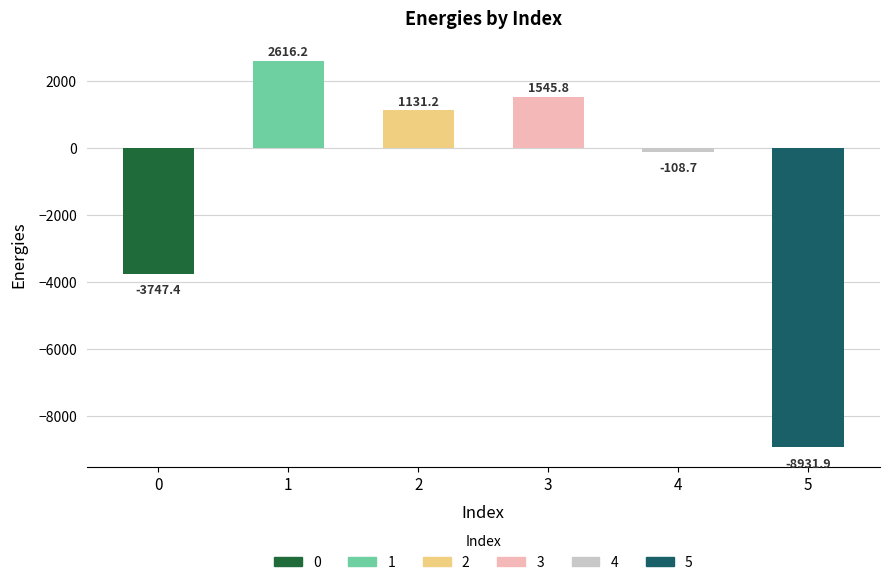

Reading right to left, list all the values displayed in this chart.

5=-8931.9	4=-108.7	3=1545.8	2=1131.2	1=2616.2	0=-3747.4